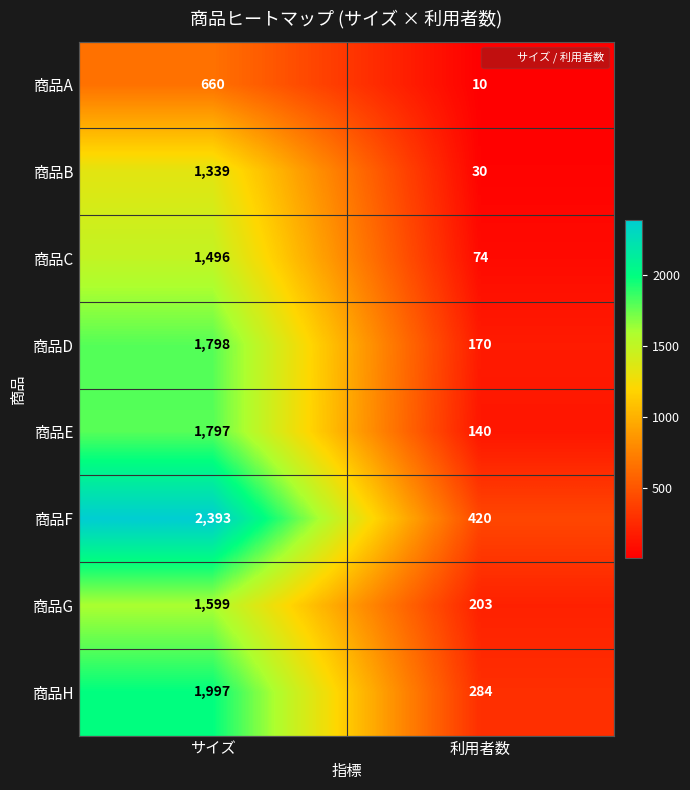

True or false: 商品E has a value of 69 at 利用者数.

False